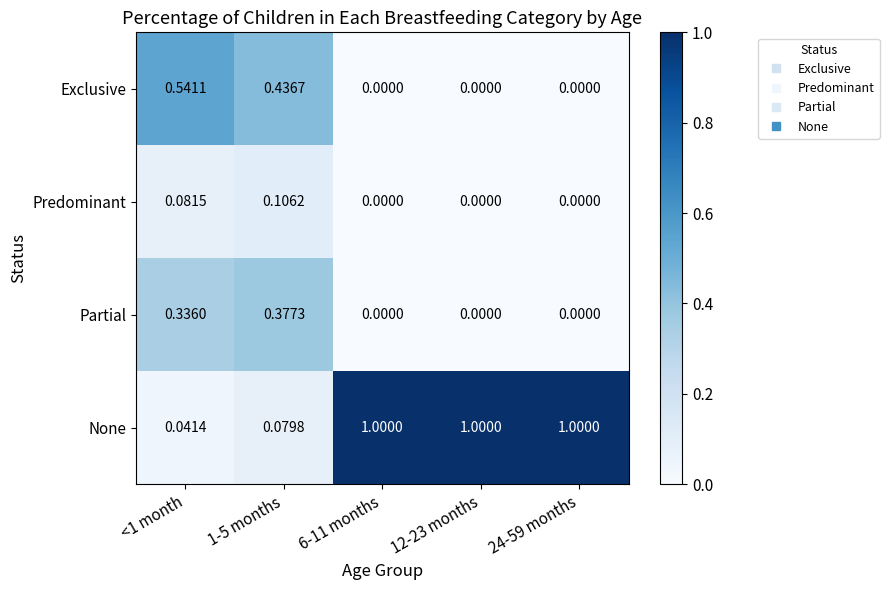

Which series has the widest spread of values?

None